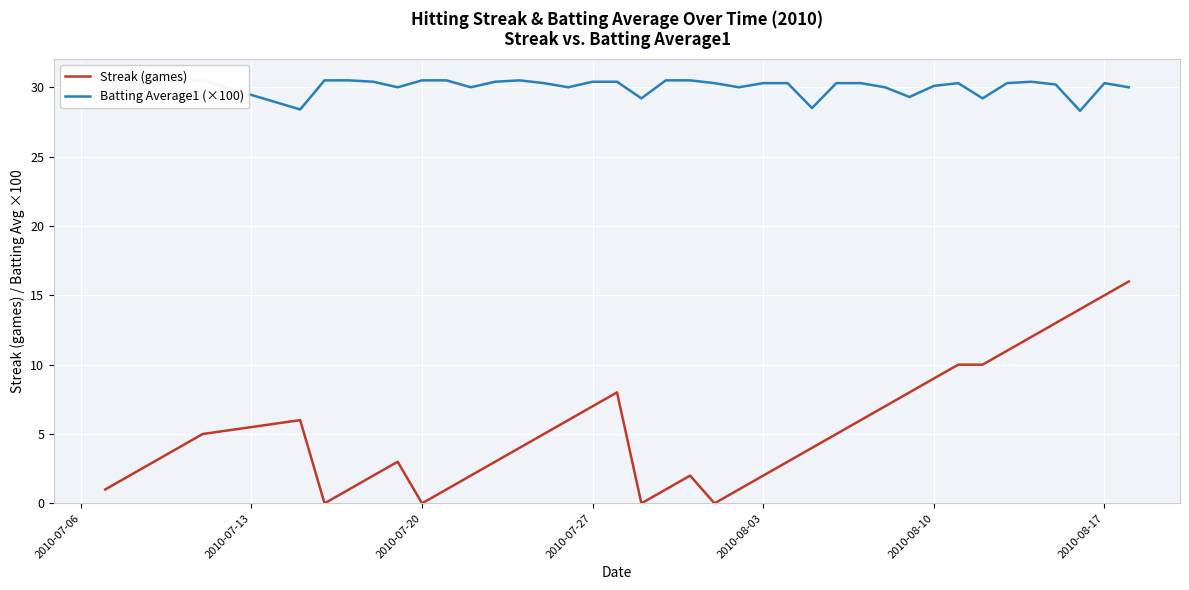

How many lines are shown in the chart?

2